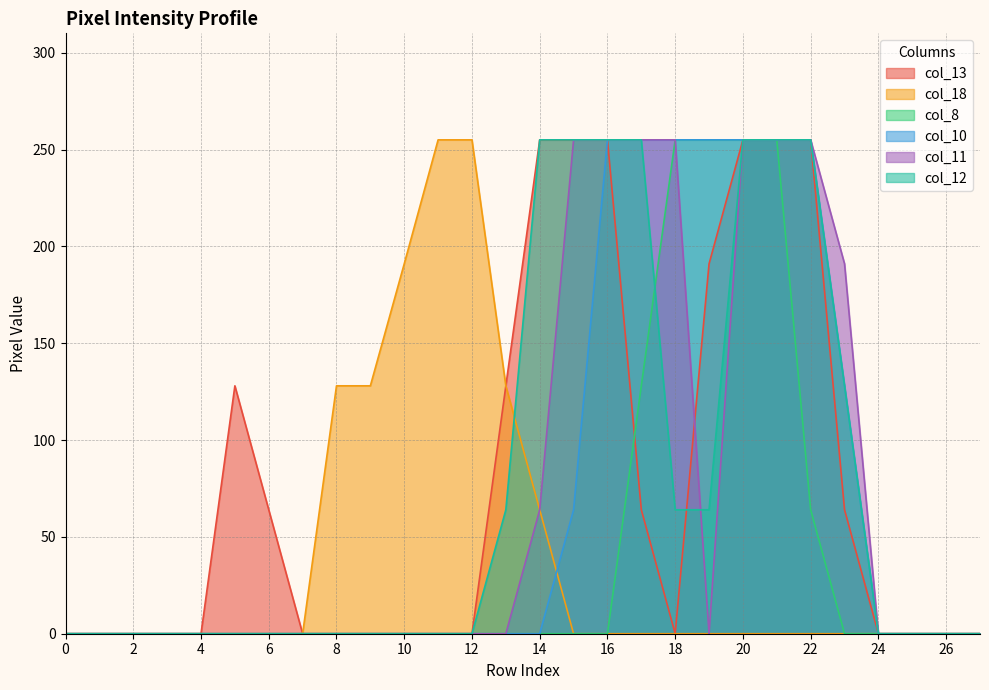

Reading left to right, transcribe all the data shown in this chart.

col_13: 0=0	1=0	2=0	3=0	4=0	5=128	6=64	7=0	8=0	9=0	10=0	11=0	12=0	13=128	14=255	15=255	16=255	17=64	18=0	19=191	20=255	21=255	22=255	23=64	24=0	25=0	26=0	27=0
col_18: 0=0	1=0	2=0	3=0	4=0	5=0	6=0	7=0	8=128	9=128	10=191	11=255	12=255	13=128	14=64	15=0	16=0	17=0	18=0	19=0	20=0	21=0	22=0	23=0	24=0	25=0	26=0	27=0
col_8: 0=0	1=0	2=0	3=0	4=0	5=0	6=0	7=0	8=0	9=0	10=0	11=0	12=0	13=0	14=0	15=0	16=0	17=128	18=255	19=255	20=255	21=255	22=64	23=0	24=0	25=0	26=0	27=0
col_10: 0=0	1=0	2=0	3=0	4=0	5=0	6=0	7=0	8=0	9=0	10=0	11=0	12=0	13=0	14=0	15=64	16=255	17=255	18=255	19=255	20=255	21=255	22=255	23=128	24=0	25=0	26=0	27=0
col_11: 0=0	1=0	2=0	3=0	4=0	5=0	6=0	7=0	8=0	9=0	10=0	11=0	12=0	13=0	14=64	15=255	16=255	17=255	18=255	19=0	20=255	21=255	22=255	23=191	24=0	25=0	26=0	27=0
col_12: 0=0	1=0	2=0	3=0	4=0	5=0	6=0	7=0	8=0	9=0	10=0	11=0	12=0	13=64	14=255	15=255	16=255	17=255	18=64	19=64	20=255	21=255	22=255	23=128	24=0	25=0	26=0	27=0